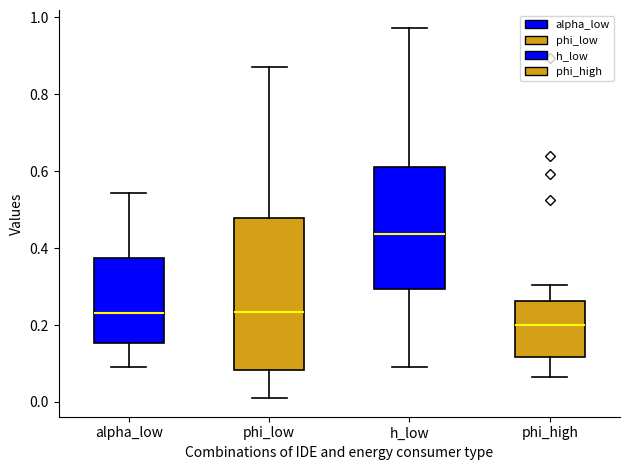

Comparing the boxes themselves (not the whiskers), which one is the tallest?

phi_low